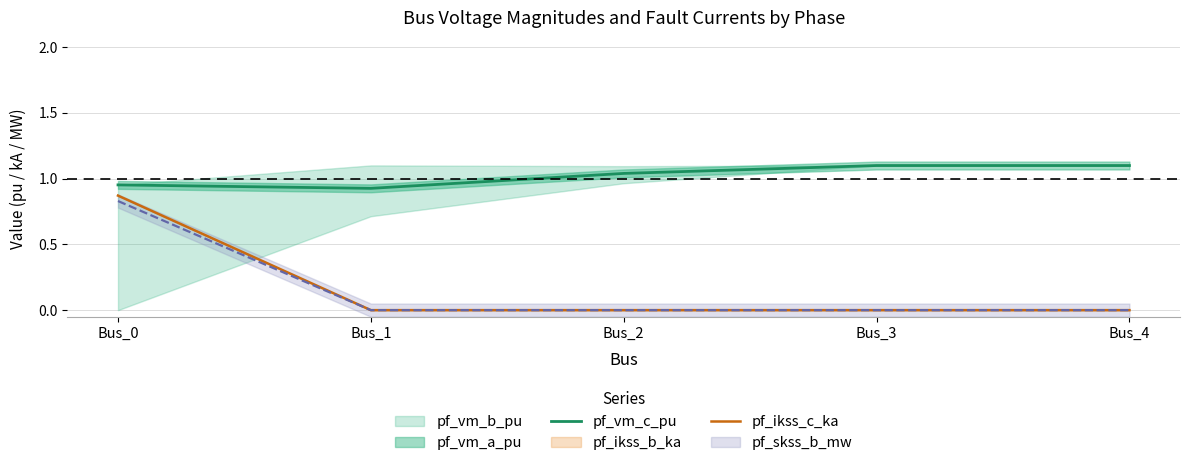

What is the difference between the maximum and minimum values in the pf_ikss_c_ka series?

0.9